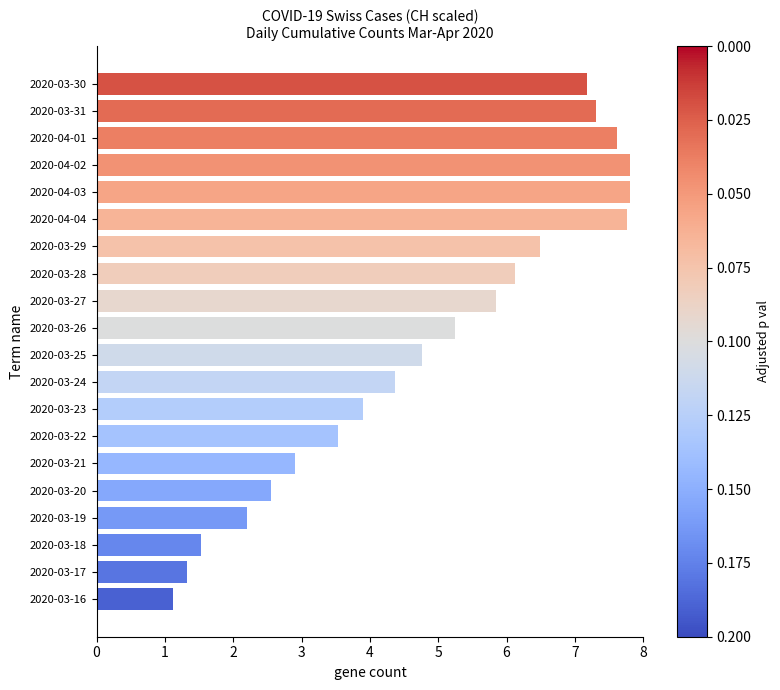

Are the bars horizontal?

Yes